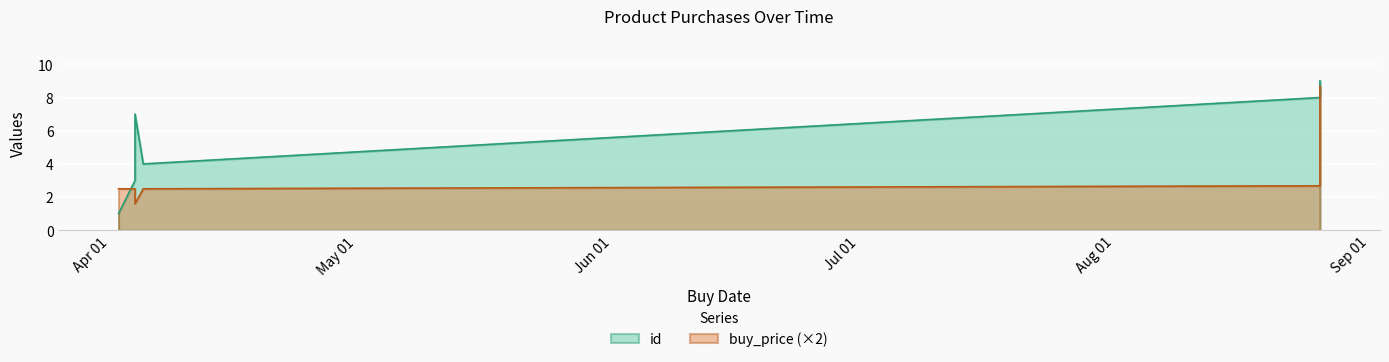

Where does the id series first go above 5?

2022-04-04